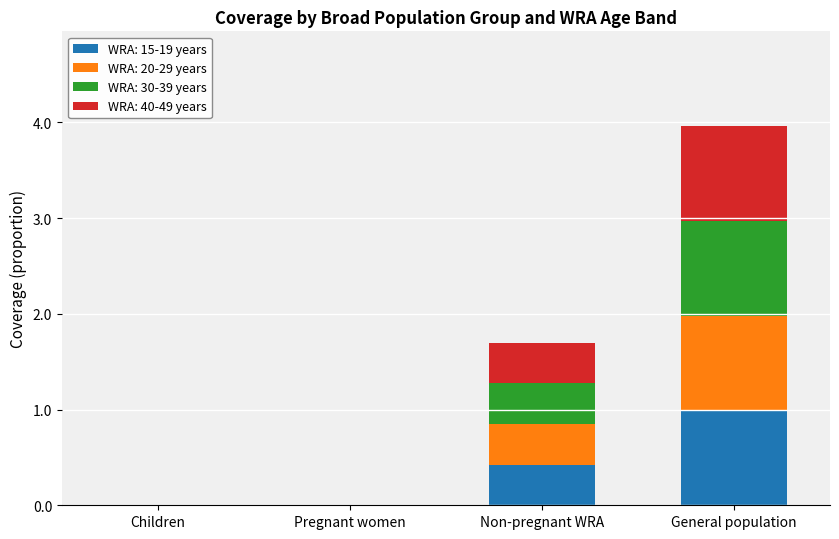

At which label does WRA: 15-19 years reach its peak?

General population